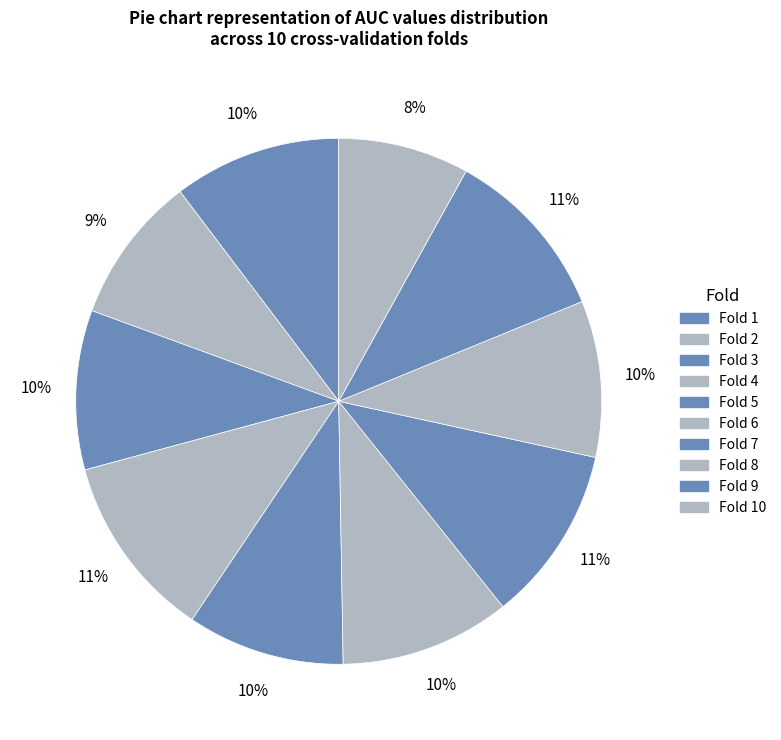

How many slices are in this pie chart?

10